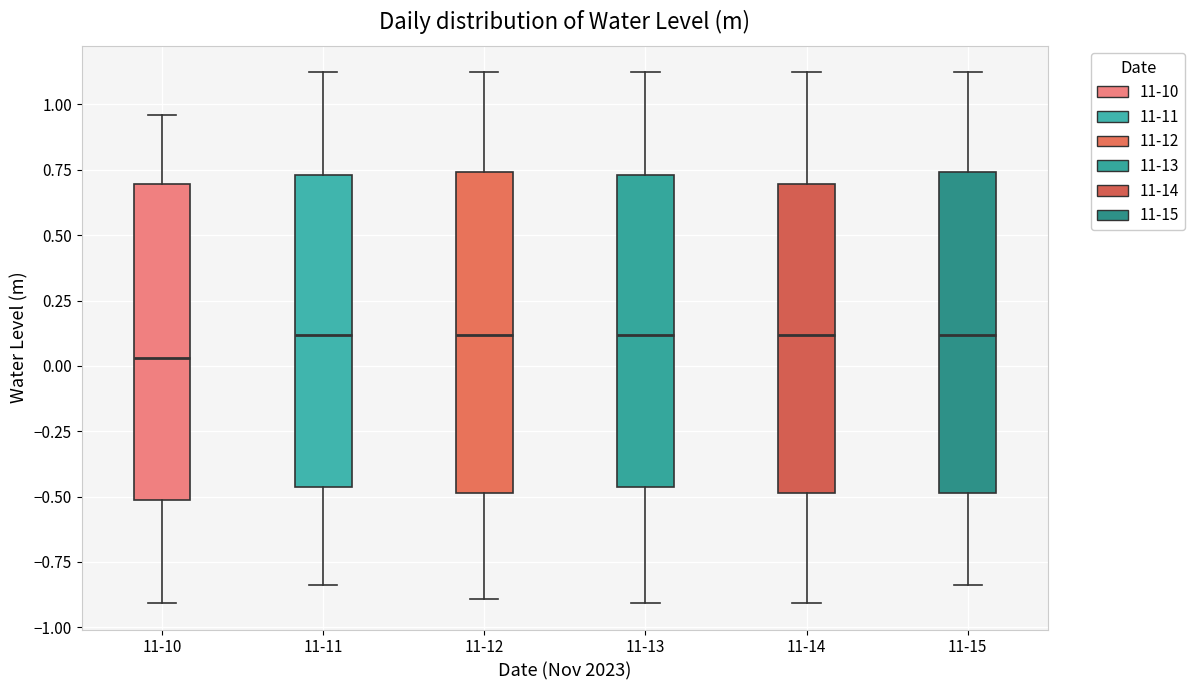

Reading left to right, read every box against the y-axis: the position of its median line, the range the box covers, and the ends of its whiskers. The values are not printed on the chart, so give them approximately, as read against the axis.

11-10: median 0.05, box -0.50 to 0.70, whiskers -0.90 to 0.95
11-11: median 0.10, box -0.45 to 0.75, whiskers -0.85 to 1.10
11-12: median 0.10, box -0.50 to 0.75, whiskers -0.90 to 1.10
11-13: median 0.10, box -0.45 to 0.75, whiskers -0.90 to 1.10
11-14: median 0.10, box -0.50 to 0.70, whiskers -0.90 to 1.10
11-15: median 0.10, box -0.50 to 0.75, whiskers -0.85 to 1.10